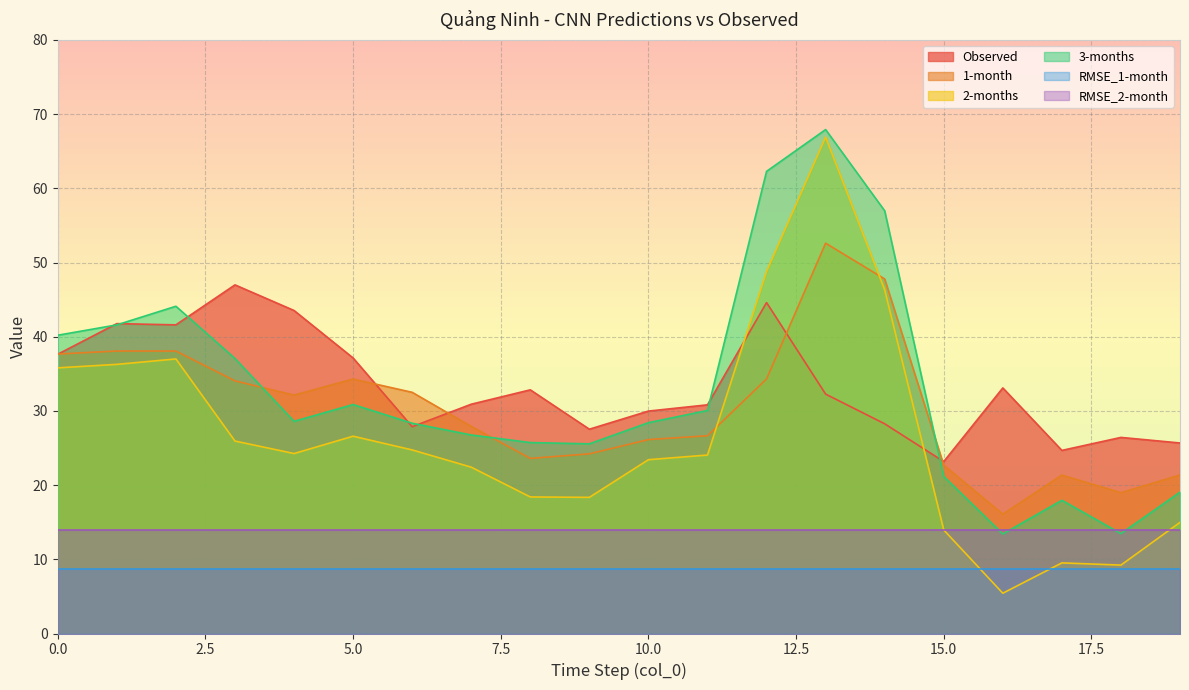

What is the sum of the 2-months values at 7 and 15?

36.4